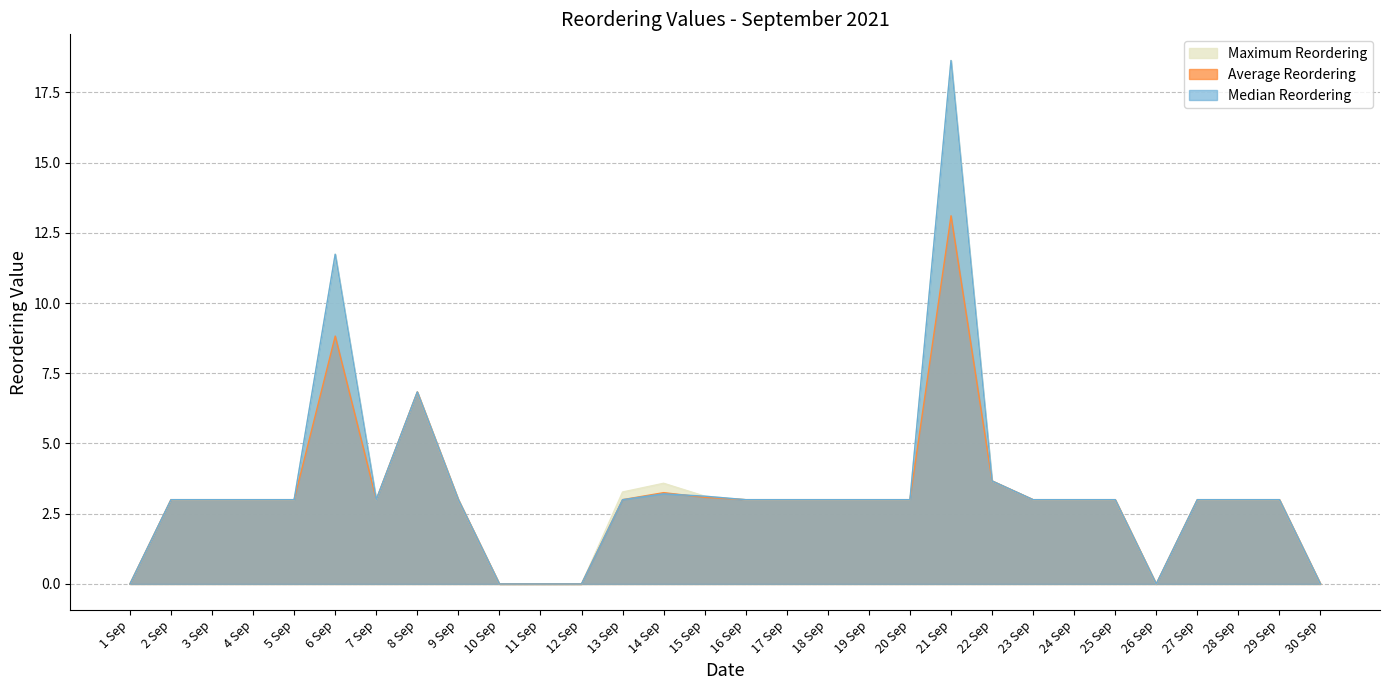

Reading left to right, transcribe all the data shown in this chart.

Maximum Reordering: 0.0	3.0	3.0	3.0	3.0	11.7	3.0	6.8	3.0	0.0	0.0	0.0	3.3	3.6	3.1	3.0	3.0	3.0	3.0	3.0	18.6	3.7	3.0	3.0	3.0	0.0	3.0	3.0	3.0	0.0
Average Reordering: 0.0	3.0	3.0	3.0	3.0	8.8	3.0	6.8	3.0	0.0	0.0	0.0	3.0	3.2	3.1	3.0	3.0	3.0	3.0	3.0	13.1	3.7	3.0	3.0	3.0	0.0	3.0	3.0	3.0	0.0
Median Reordering: 0.0	3.0	3.0	3.0	3.0	11.7	3.0	6.8	3.0	0.0	0.0	0.0	3.0	3.2	3.1	3.0	3.0	3.0	3.0	3.0	18.6	3.7	3.0	3.0	3.0	0.0	3.0	3.0	3.0	0.0